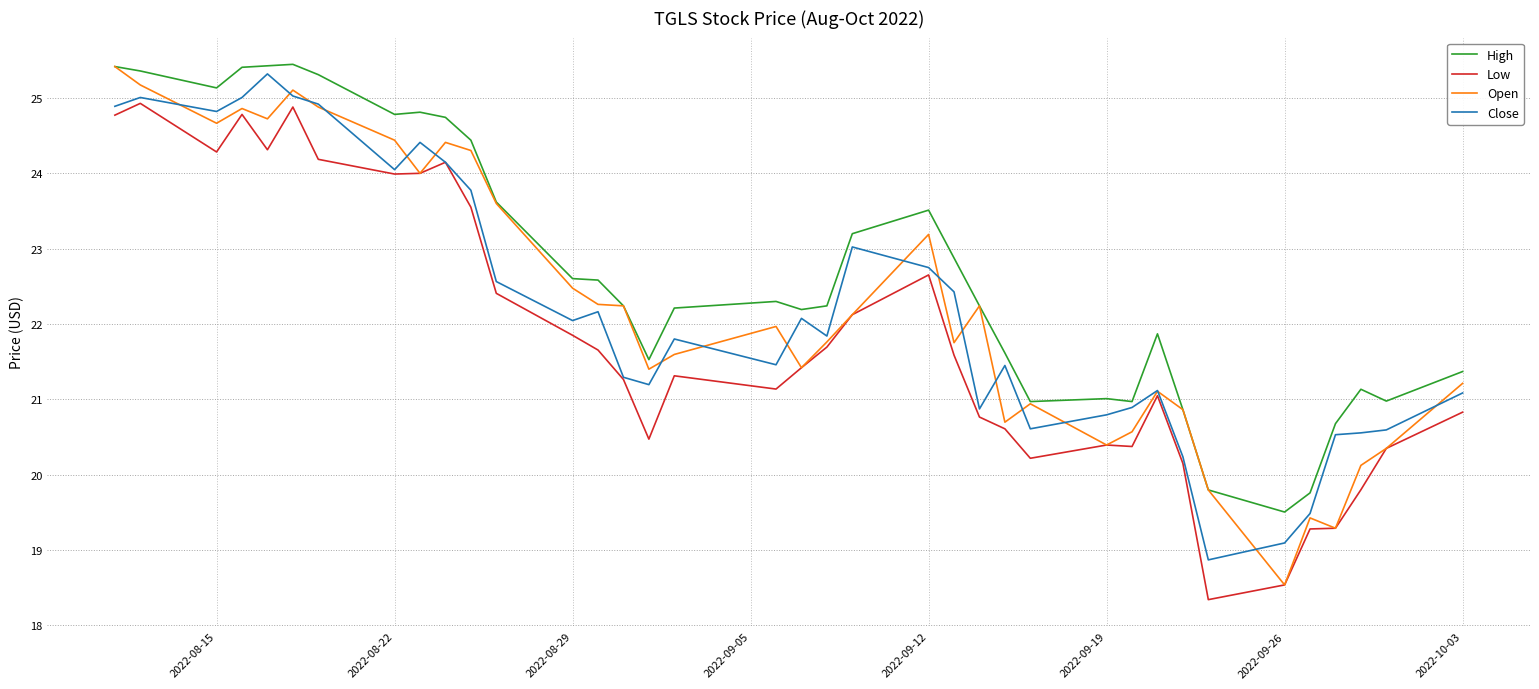

What is the minimum value for Low?

18.3